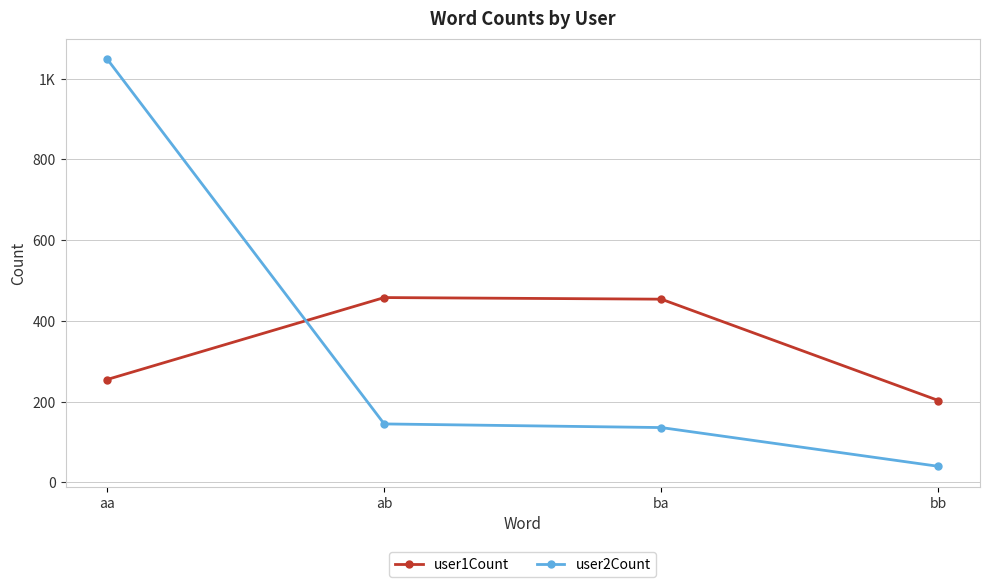

What are all the series names shown in the legend?

user1Count, user2Count